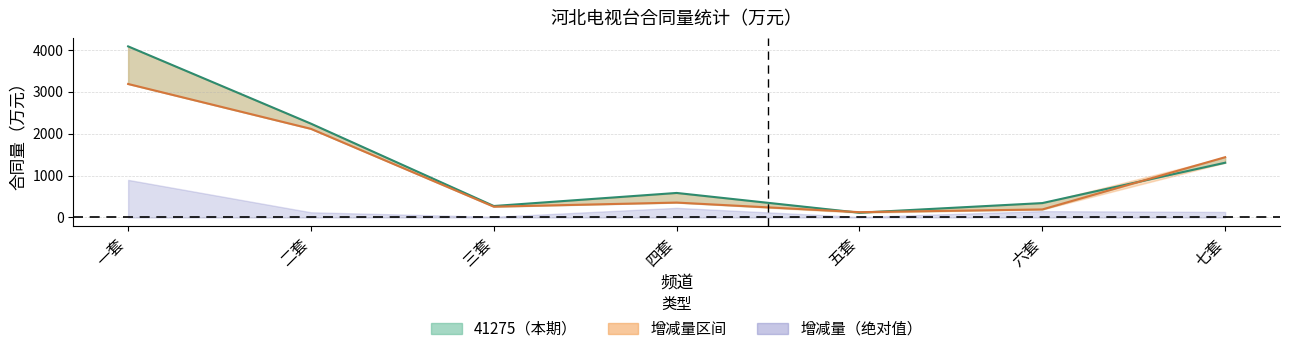

True or false: 41244 中心线 has more than 2 points higher than both neighbors.

False